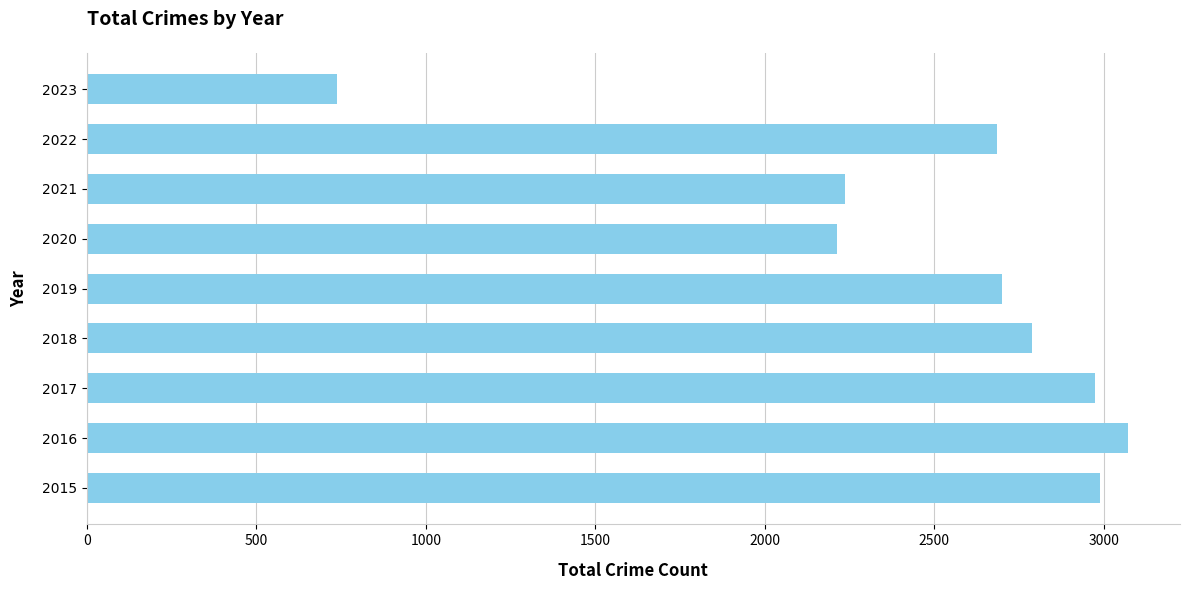

Which category has the highest value across all series?

2016